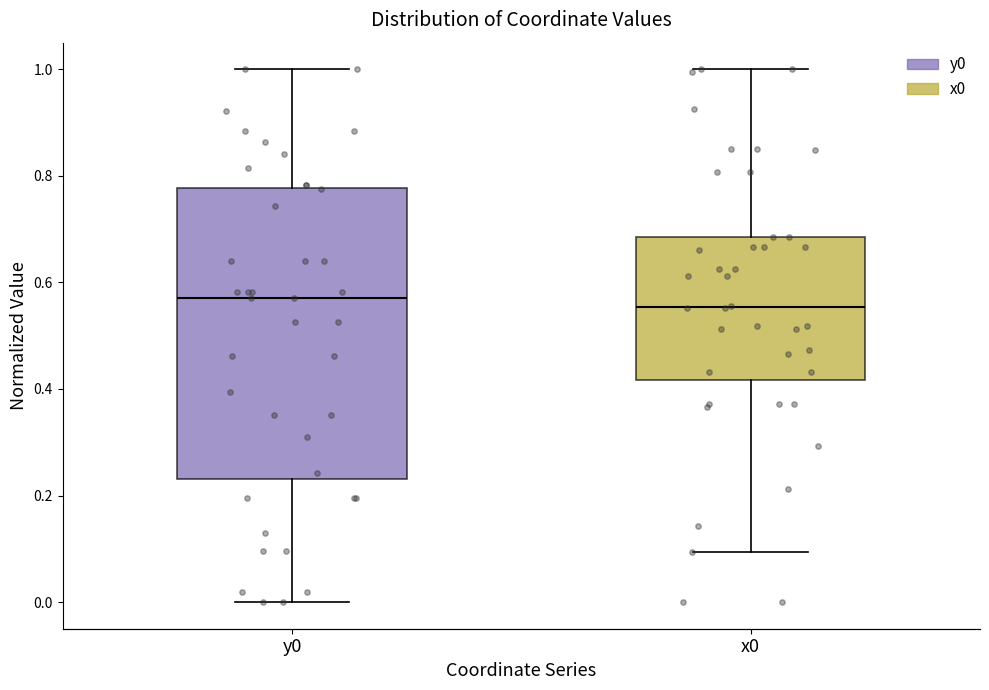

Which box is the tallest, from its lower edge to its upper edge?

y0